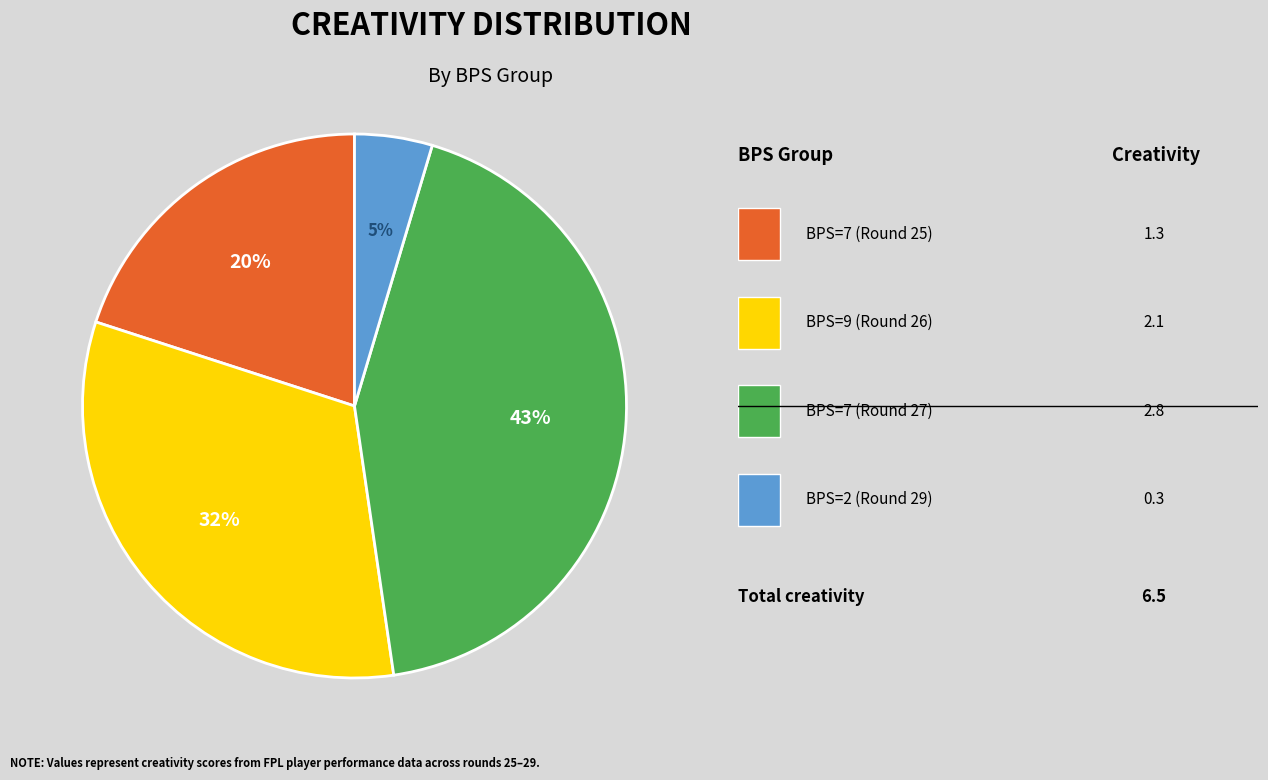

To the nearest percent, what is the average slice percentage?

25%